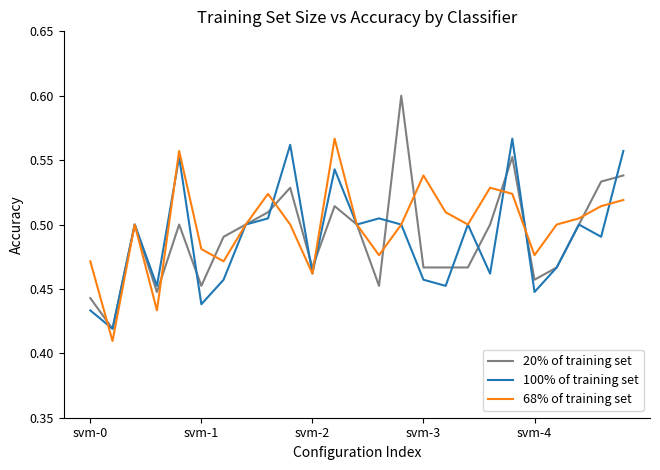

Which series has the widest spread of values?

20% of training set